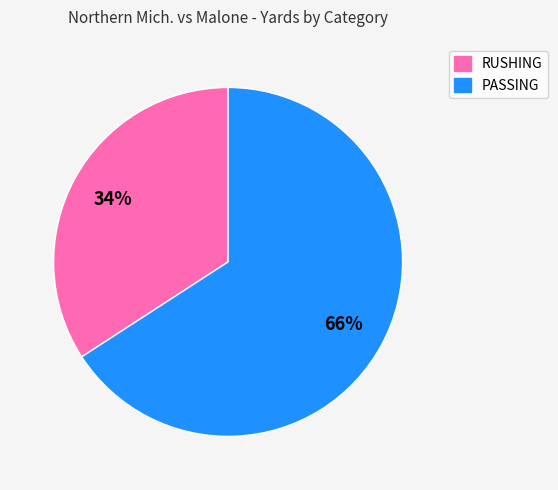

To the nearest percent, what is the combined percentage of PASSING and RUSHING?

100%